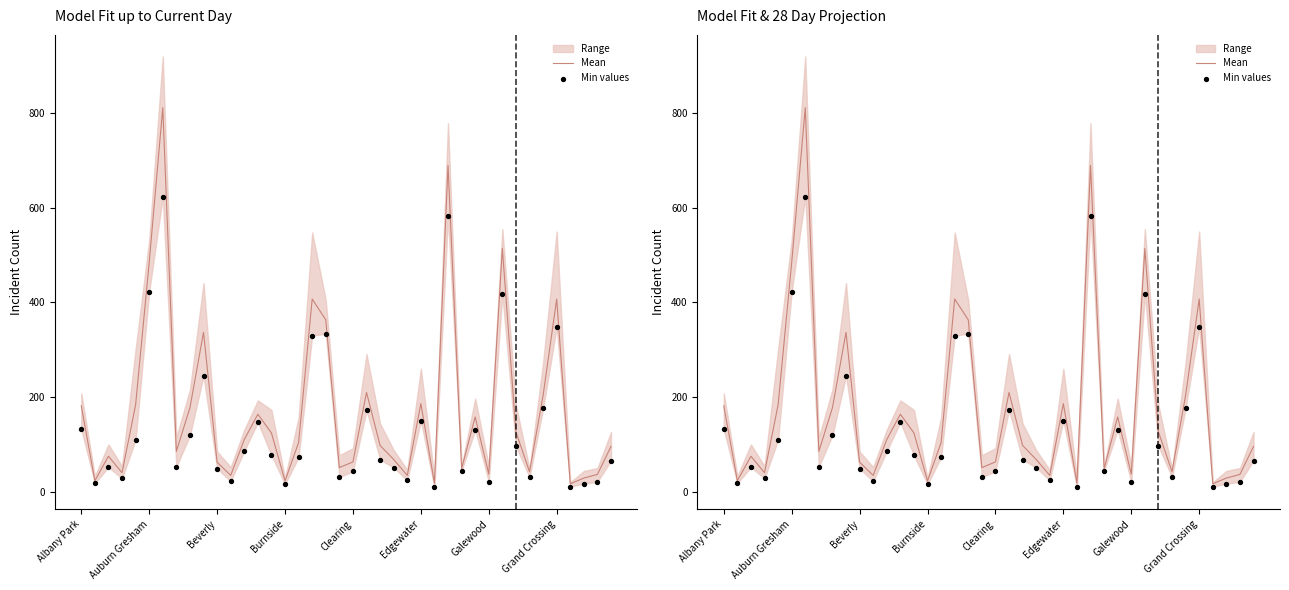

Which series reaches the minimum Y coordinate?

Min values